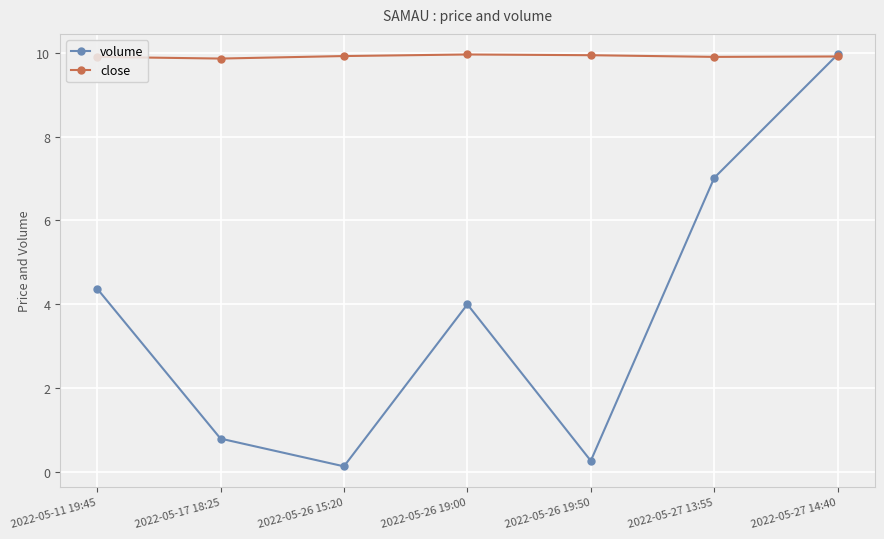

What are all the series names shown in the legend?

volume, close